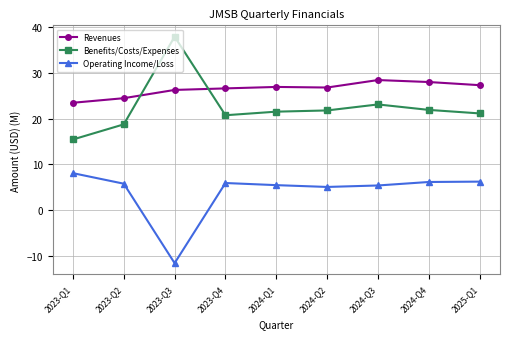

List the series in order of their peak value, highest first.

Benefits/Costs/Expenses, Revenues, Operating Income/Loss